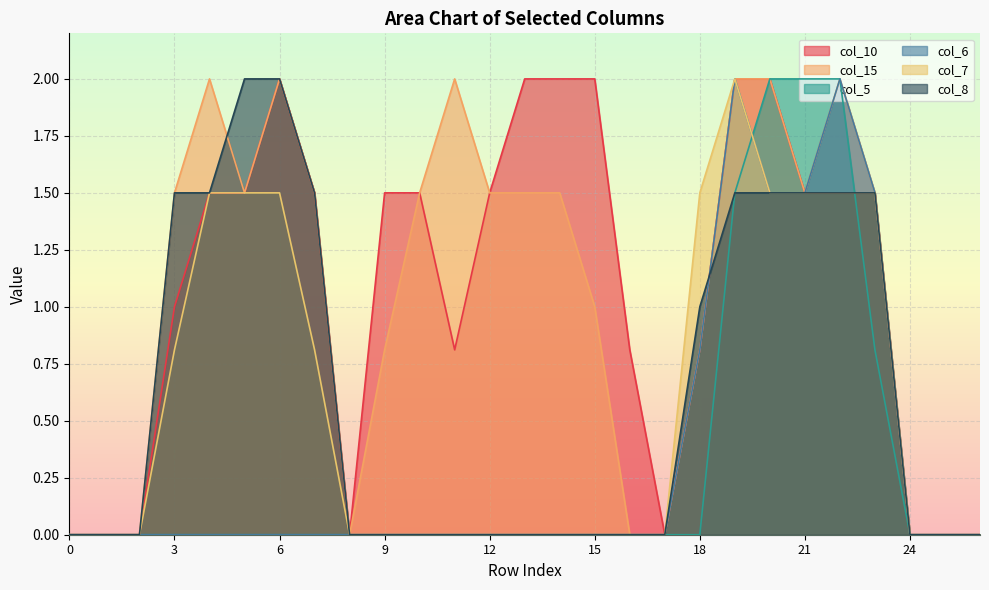

After their last crossing, which series has the higher values: col_5 or col_8?

col_8